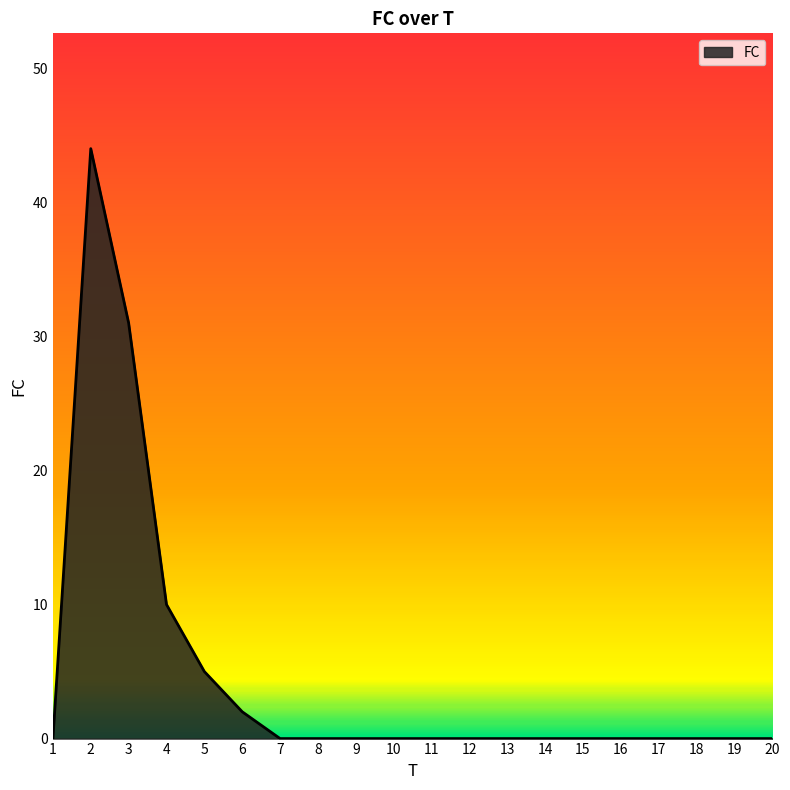

True or false: the data shows 4 at 4.

False